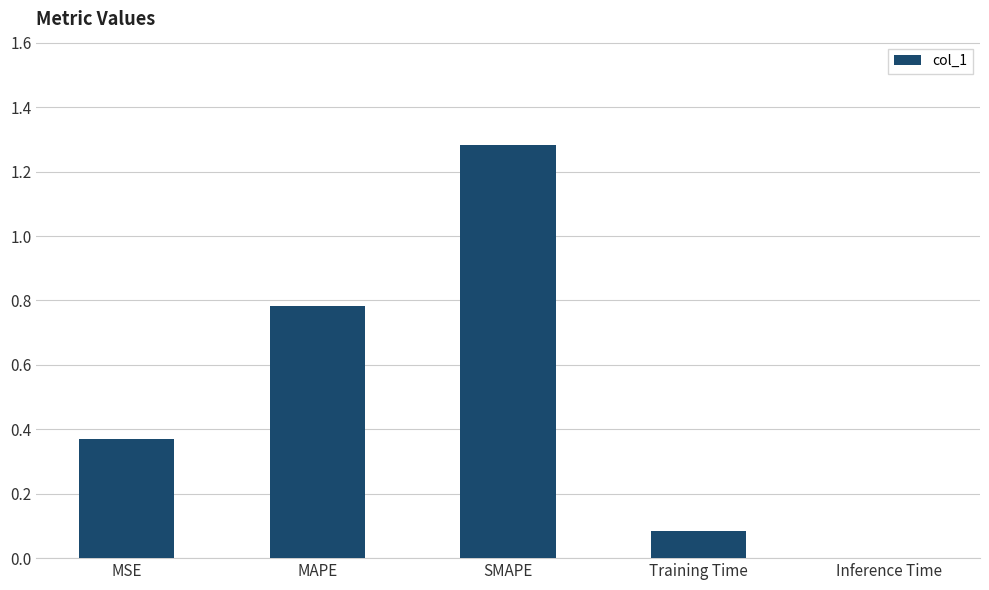

True or false: the data shows 0.7 at MSE.

False